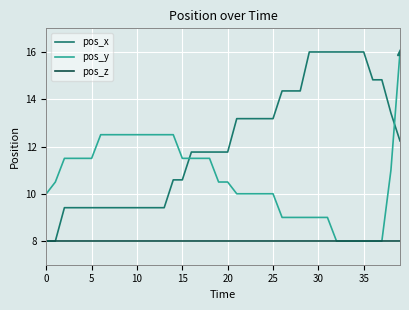

Rank the series by their average value, from highest to lowest.

pos_x, pos_y, pos_z